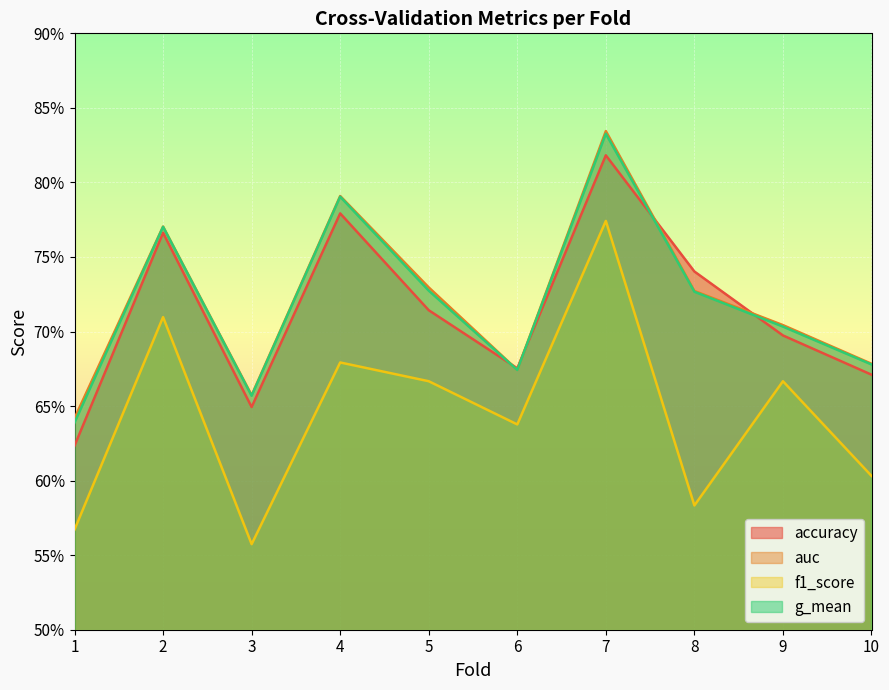

Is it true that accuracy equals 0.7 at 9?

True